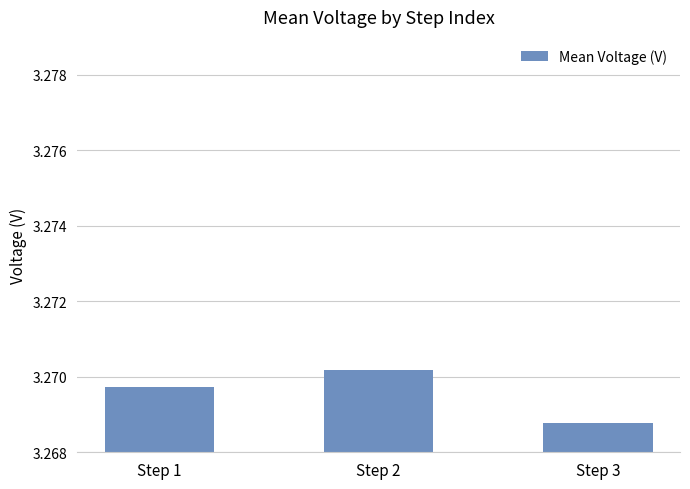

Which label corresponds to the smallest value in the chart?

Step 3